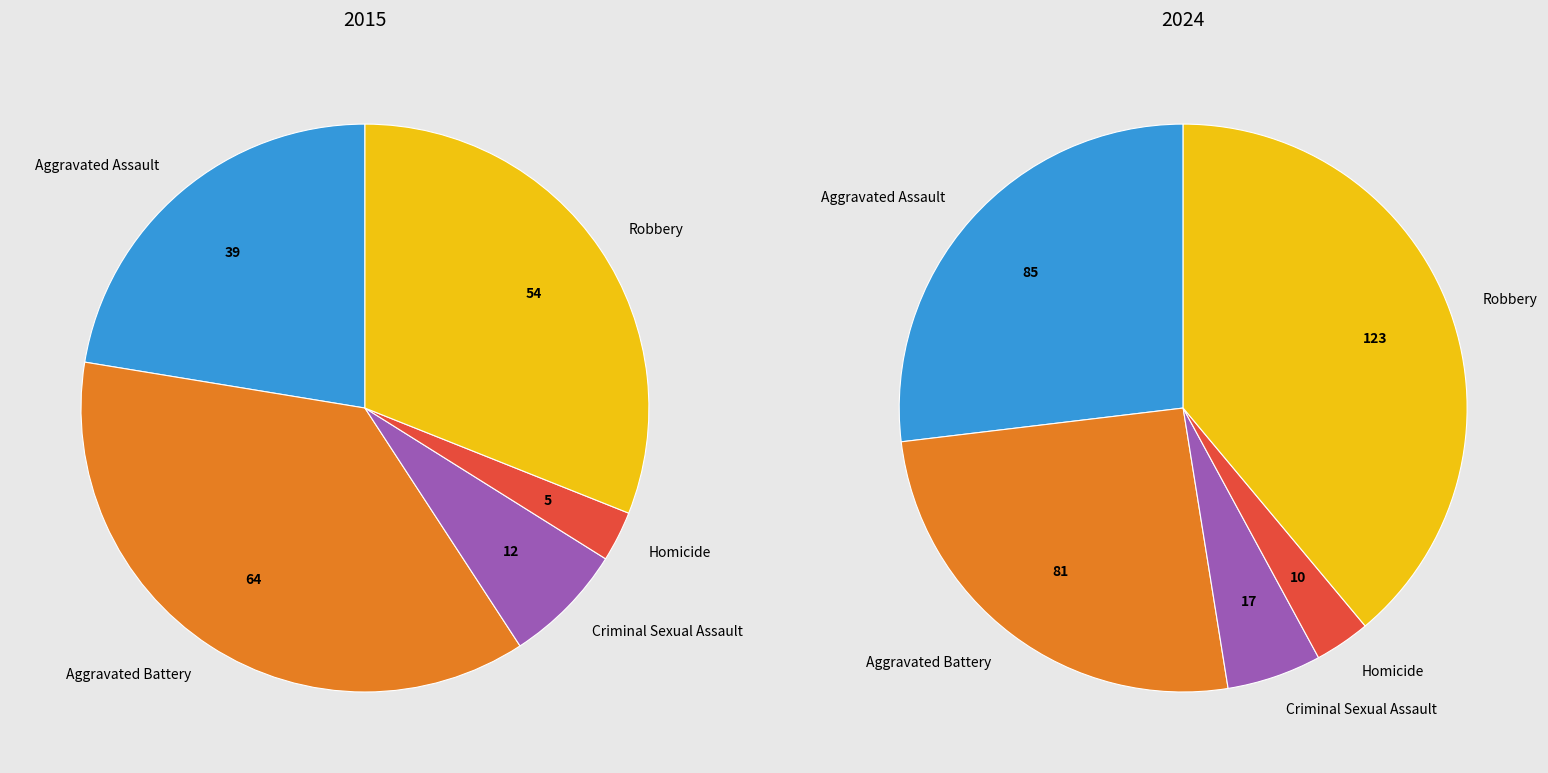

To the nearest percent, what is the combined percentage of Aggravated Battery and Homicide?

40%